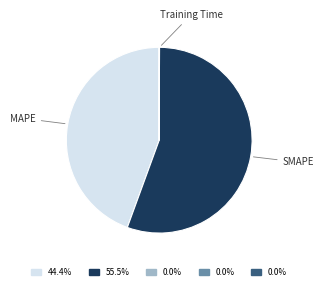

Does any single category account for the majority?

Yes